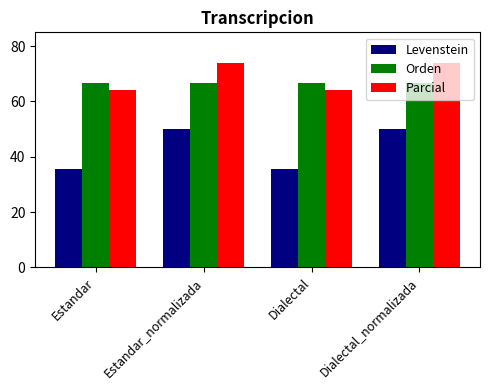

At Estandar_normalizada, list the series in order from largest to smallest.

Parcial, Orden, Levenstein